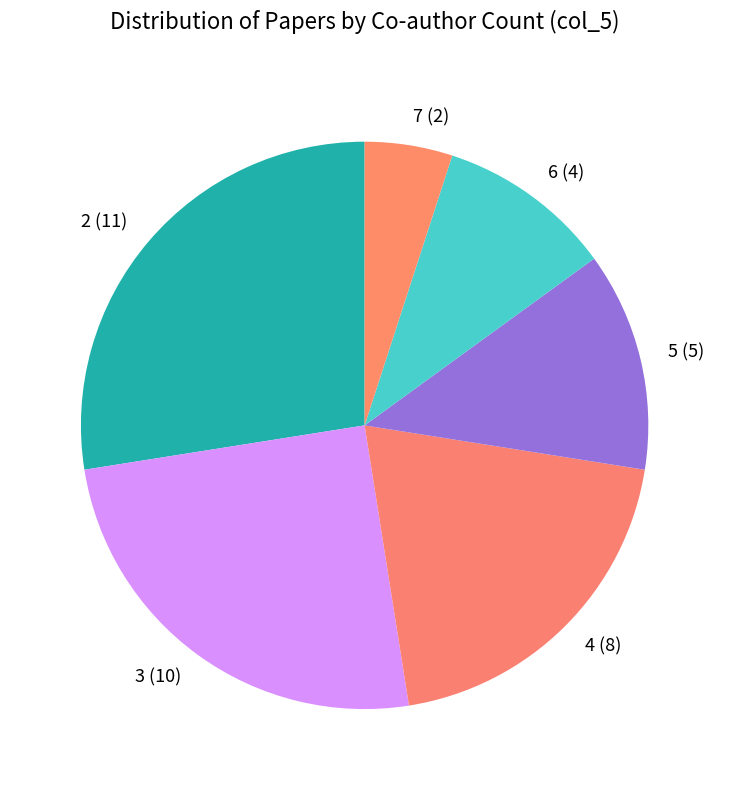

Do 2 (11) and 3 (10) together represent more than half of the pie?

Yes